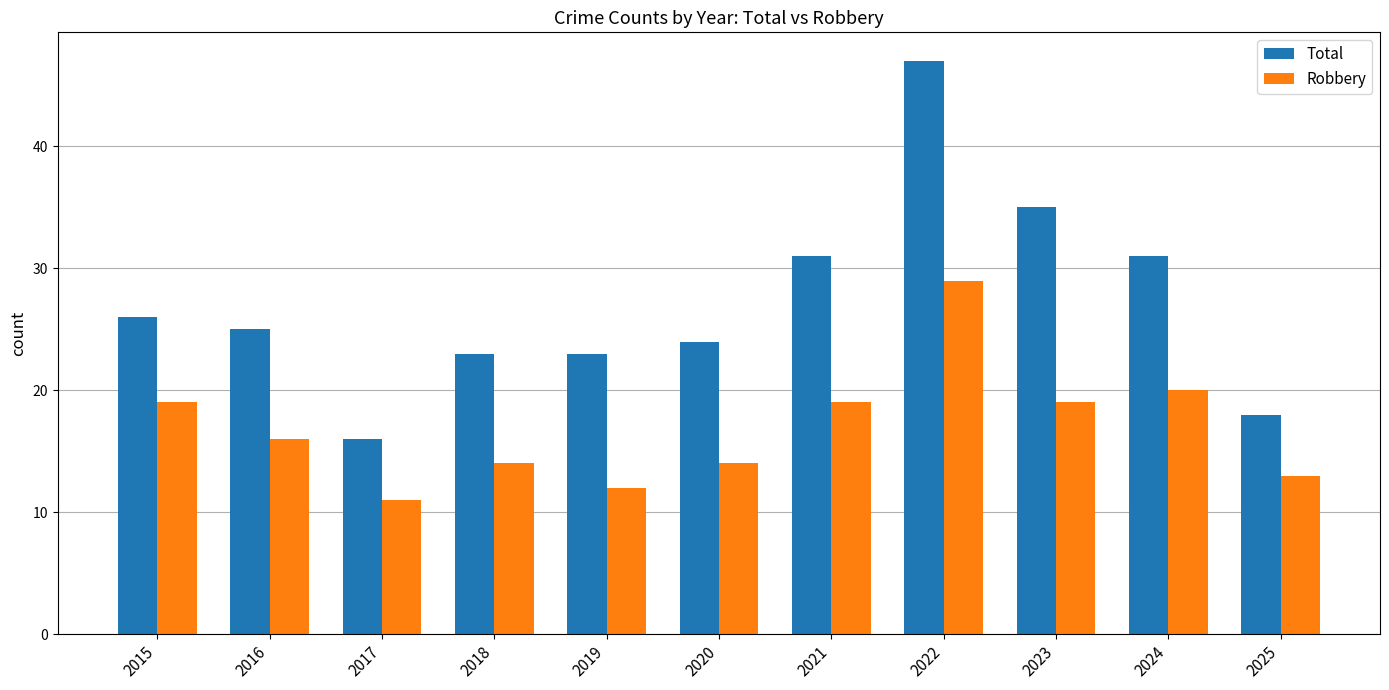

What is the average value of the Total series?

27